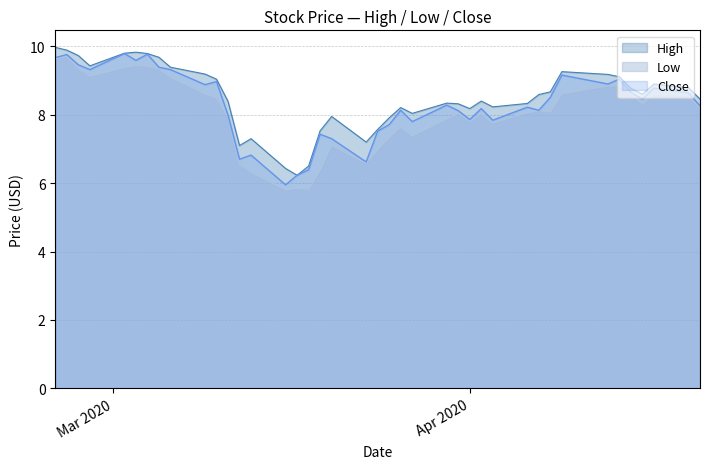

How many lines are shown in the chart?

3